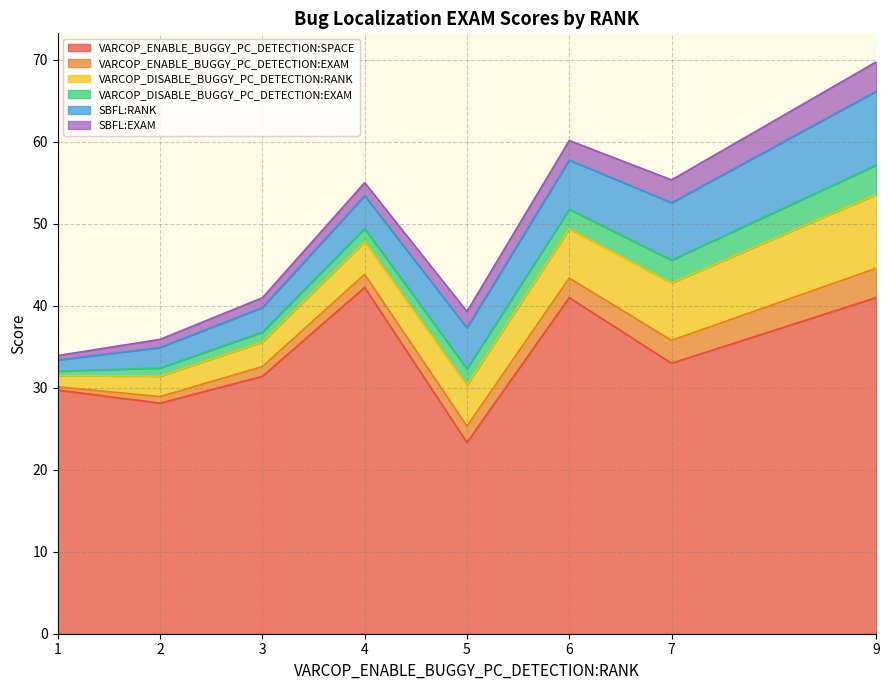

Does the chart display data point markers on the line(s)?

No